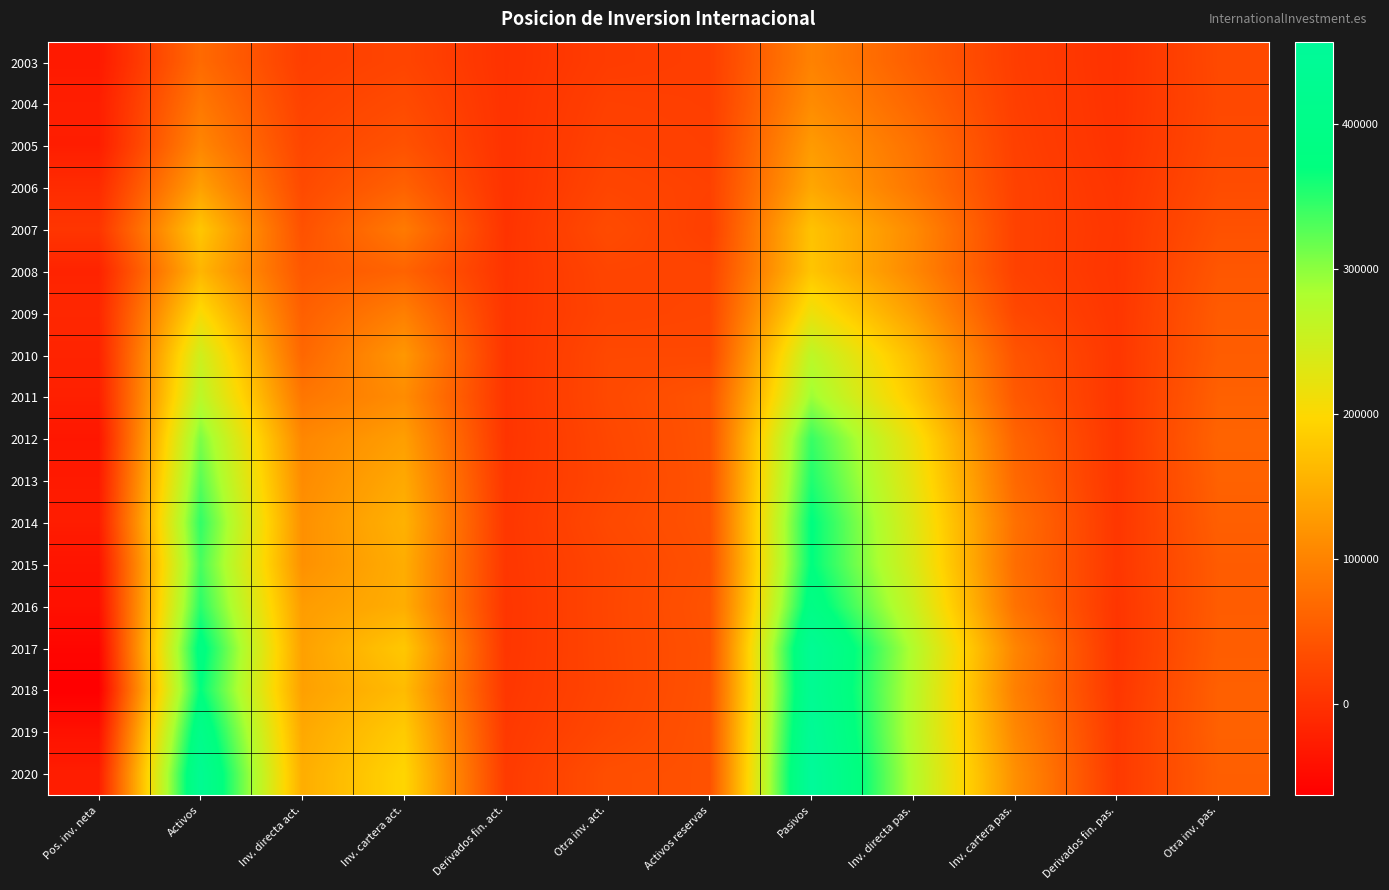

What is the smallest value displayed?

-62946